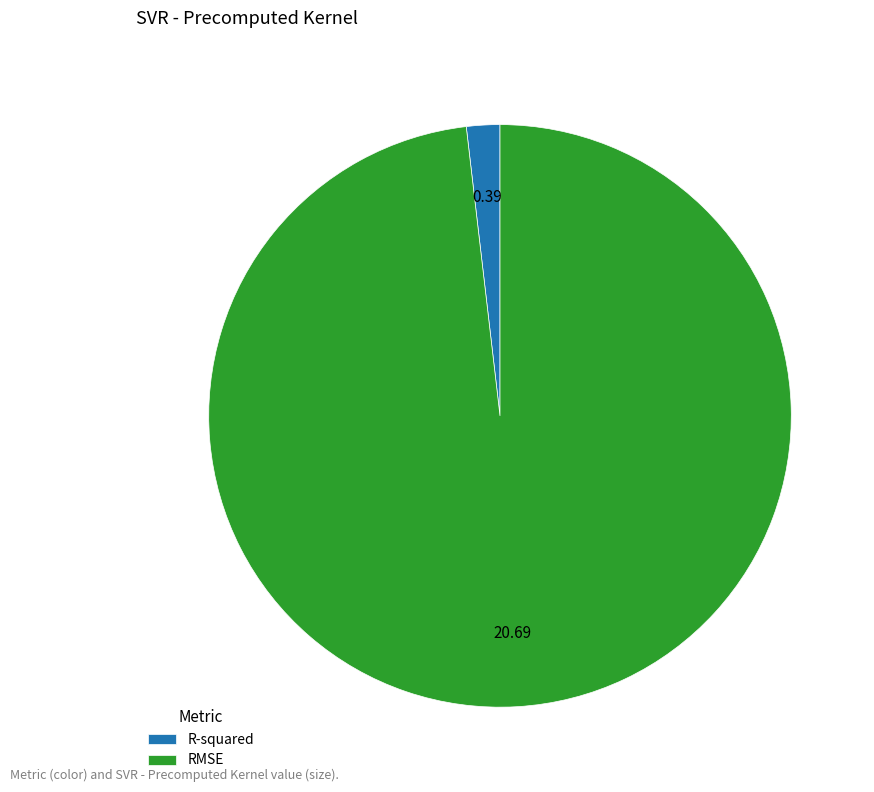

Which category has the smallest portion of the pie?

R-squared